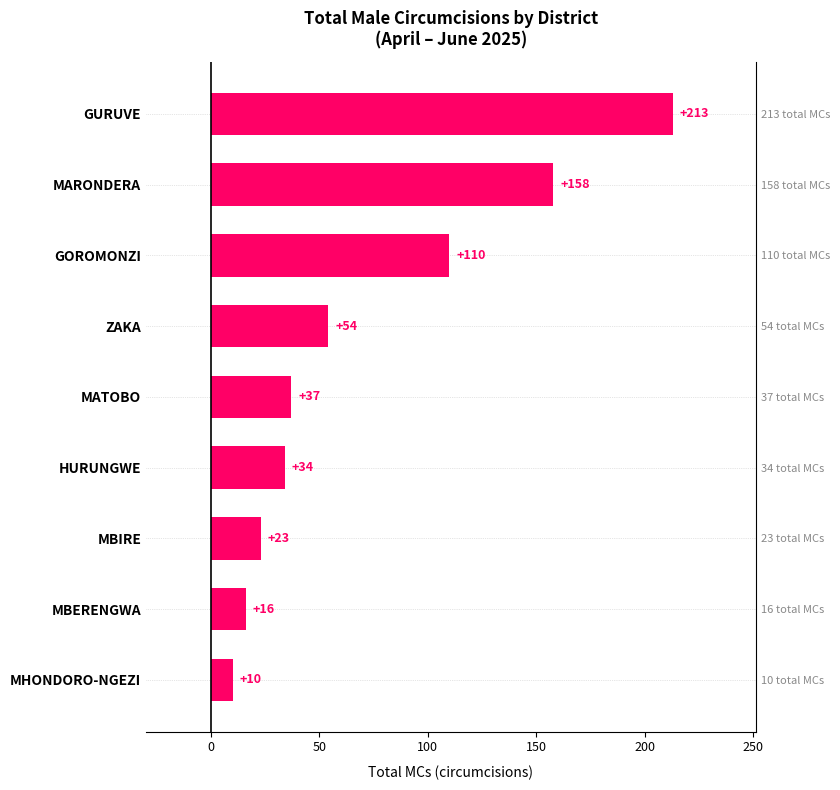

What is the minimum value shown in the chart?

10